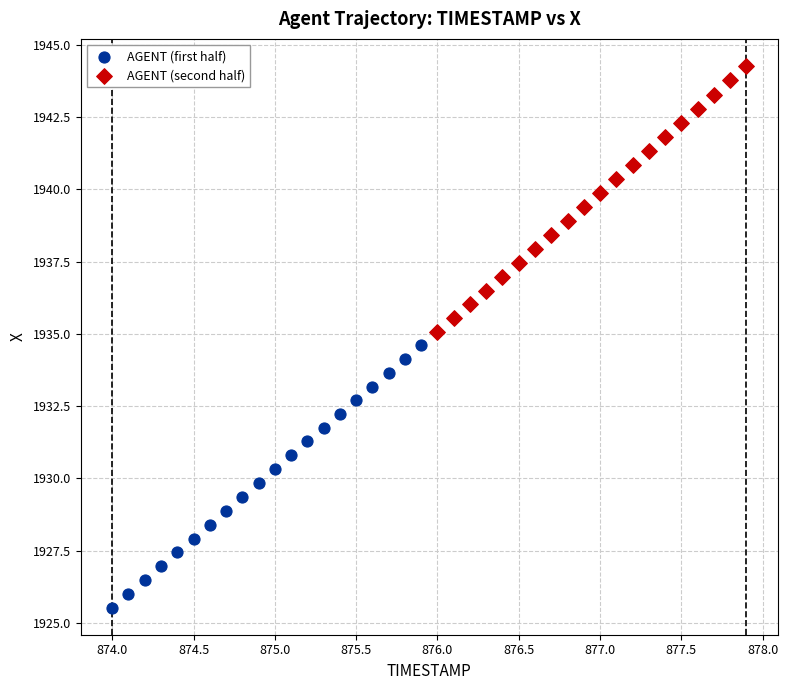

Which series has the widest spread of Y values?

AGENT (second half)